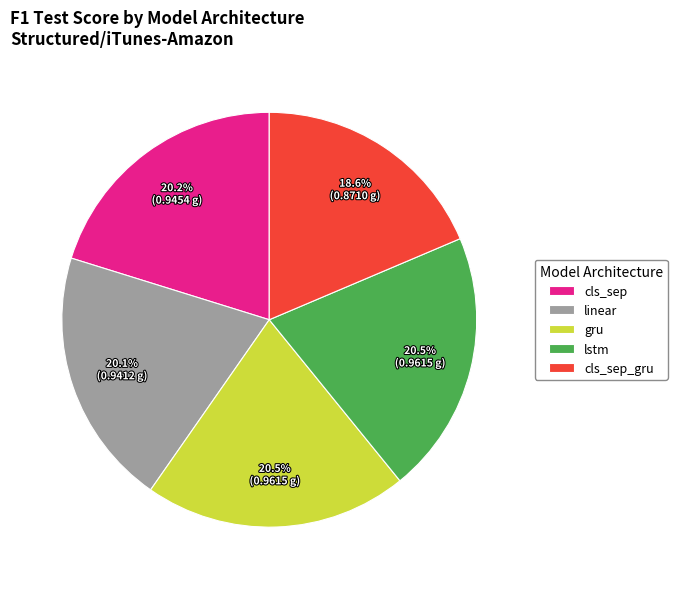

Count the number of slices in the pie.

5